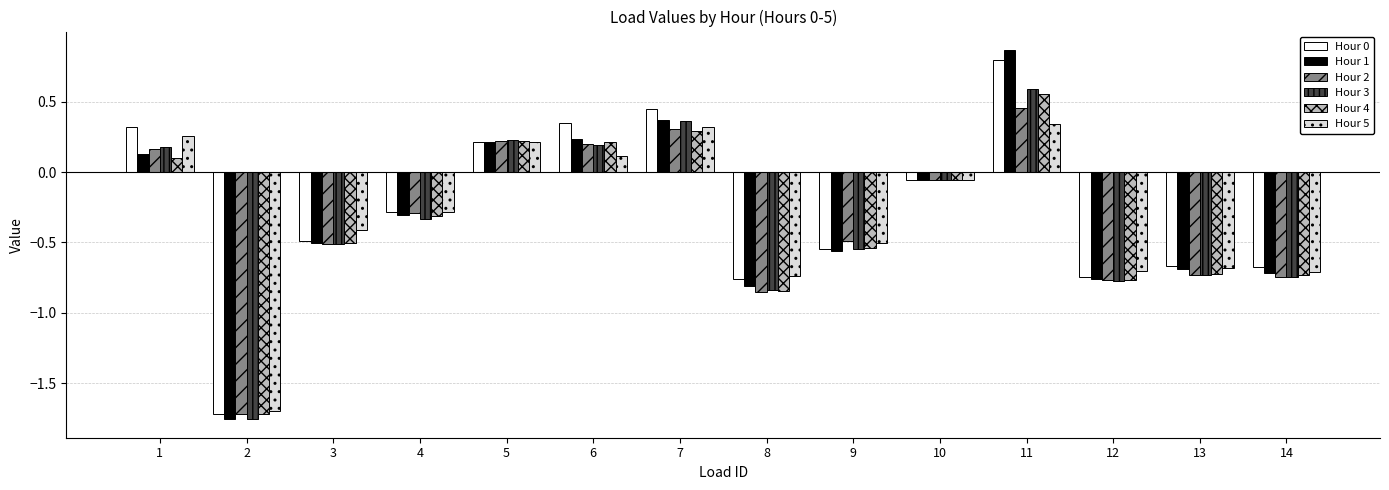

At which category is the sum across all series the highest?

11